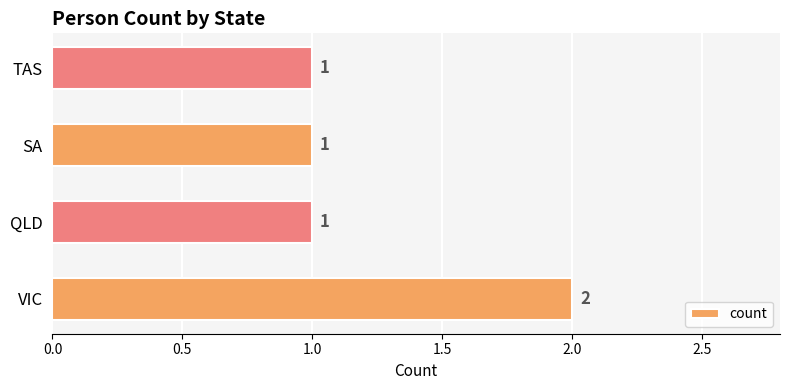

Are the bars horizontal?

Yes